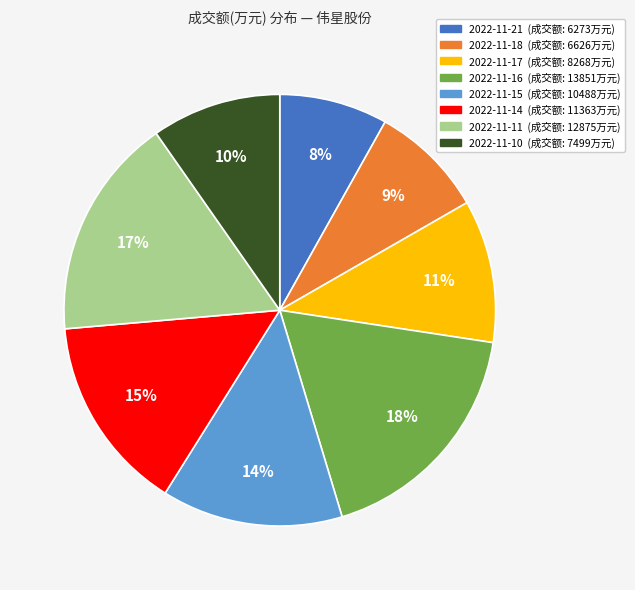

Combined, do 2022-11-11 and 2022-11-14 account for over 50%?

No